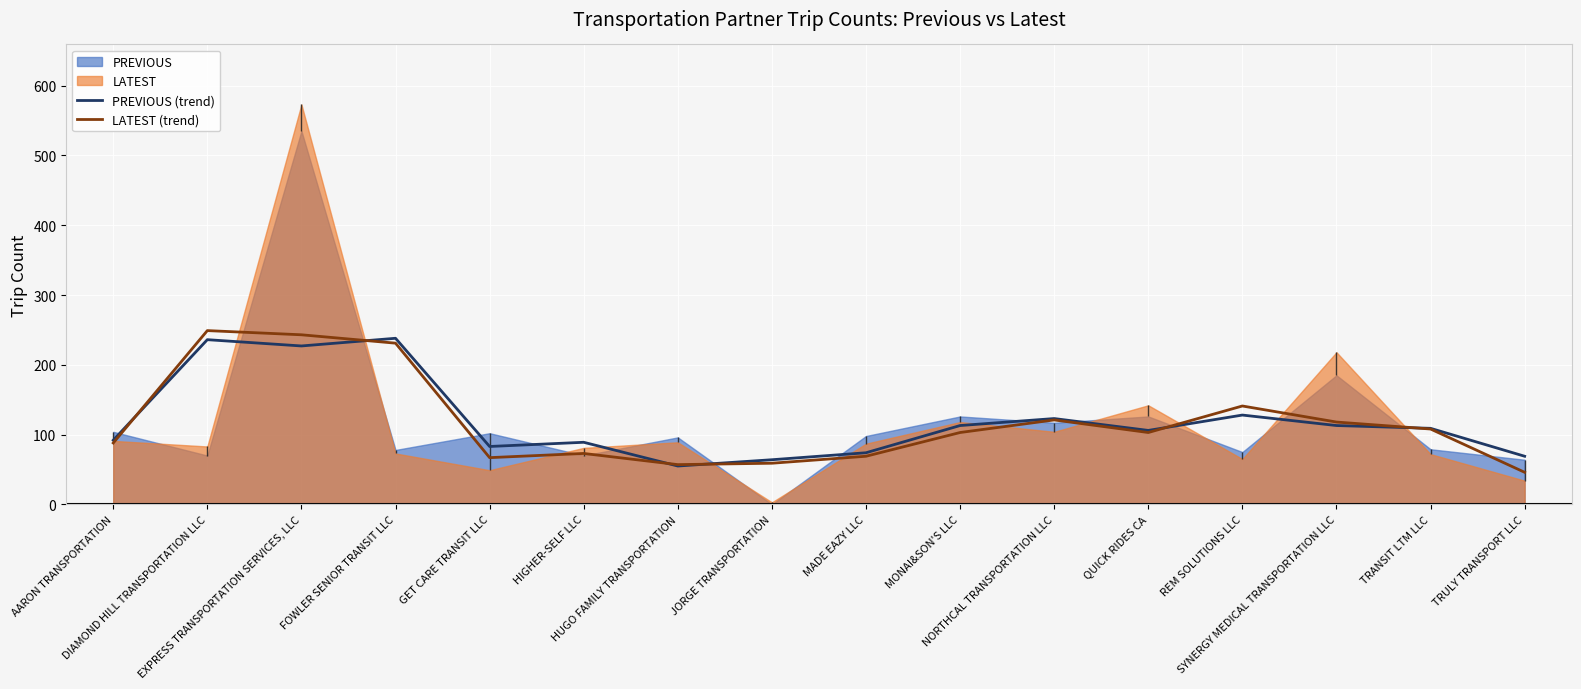

What is the sum of all PREVIOUS (trend) values?

1919